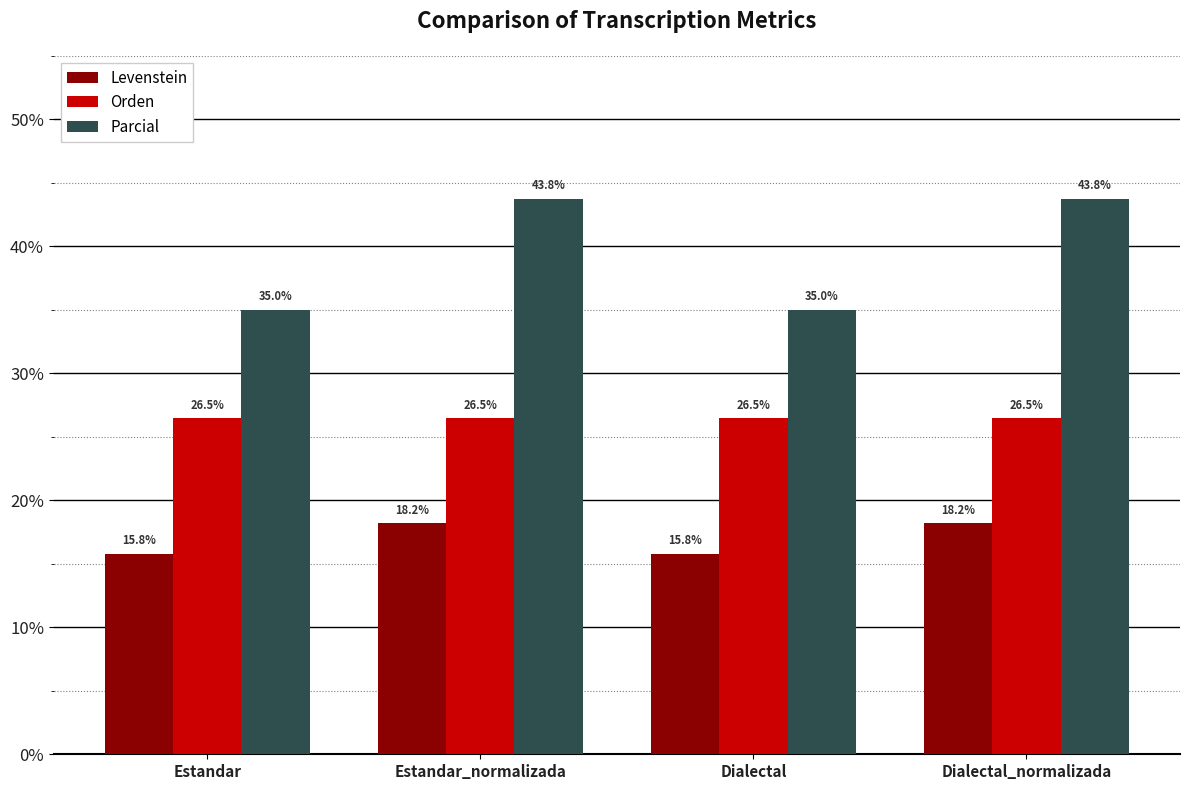

What is the sum of the Parcial values at Estandar_normalizada and Estandar?

78.8